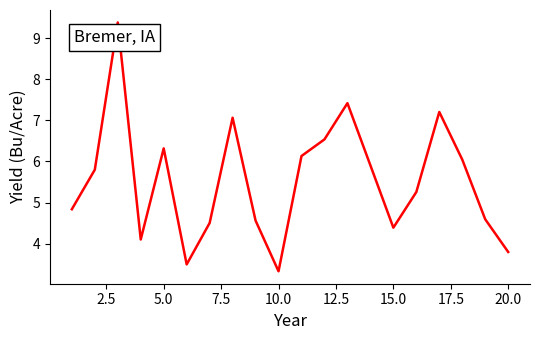

What is the difference between the maximum and minimum values?

6.1